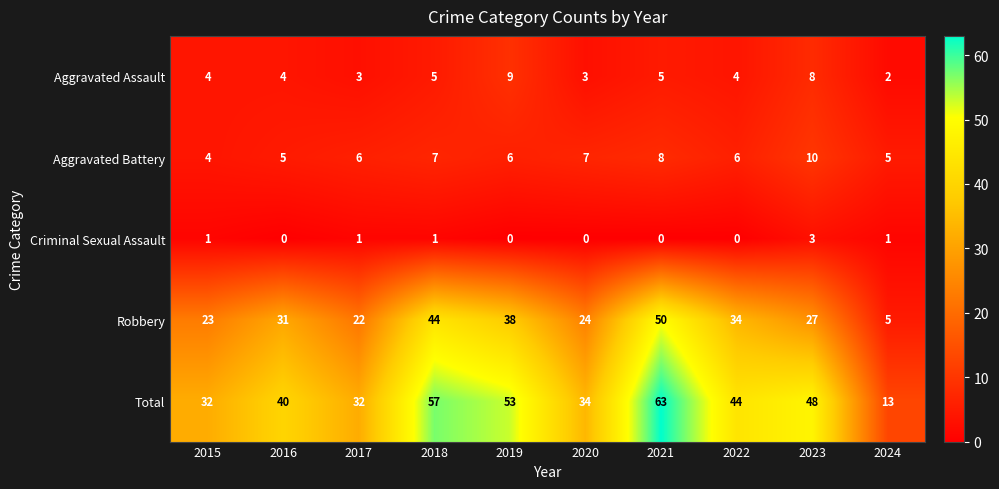

The Criminal Sexual Assault series shows 1 at 2016. True or false?

False